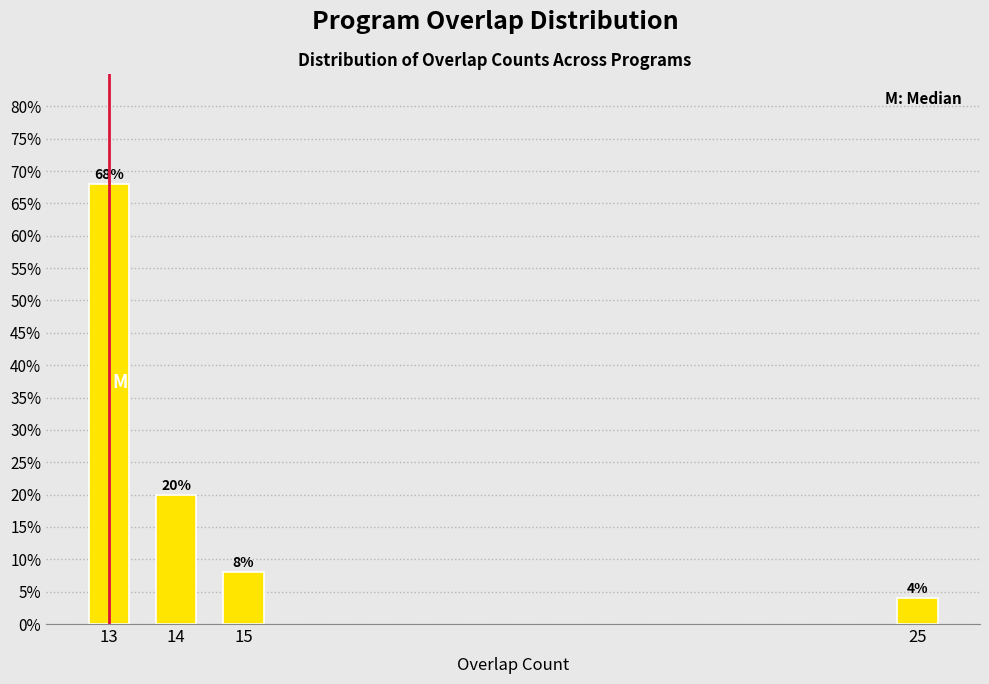

Reading left to right, transcribe all the data shown in this chart.

13=68	14=20	15=8	25=4